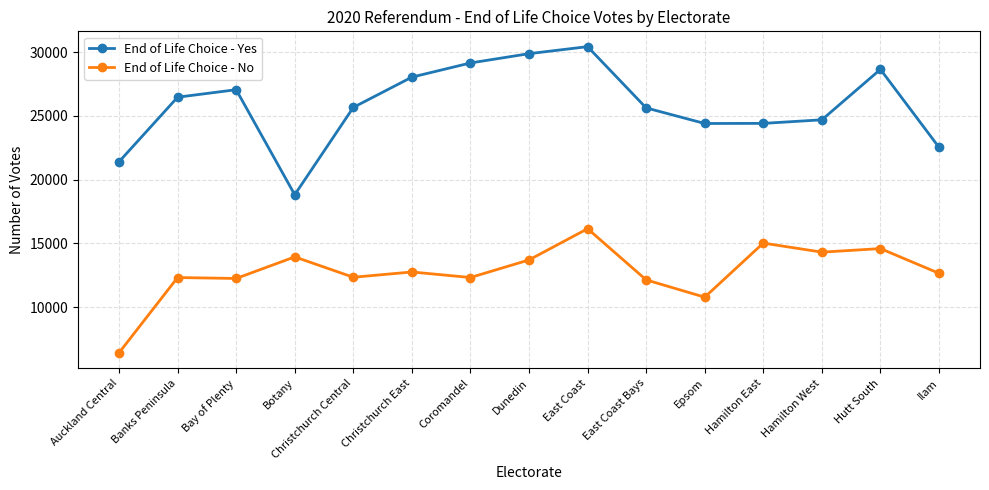

Is it true that End of Life Choice - Yes equals 16989 at Bay of Plenty?

False